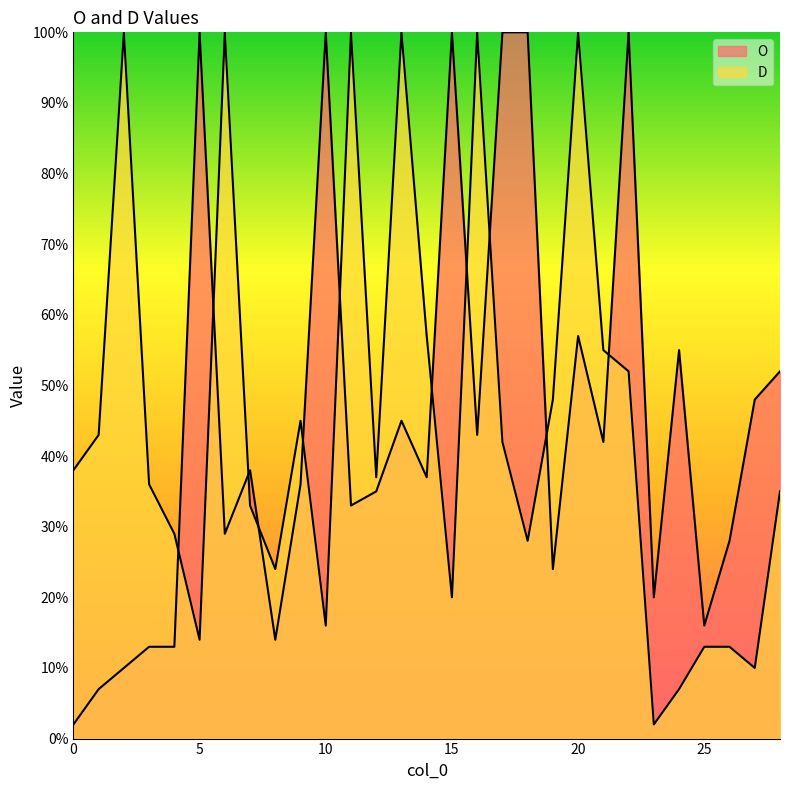

At which category does O reach its first local peak?

5